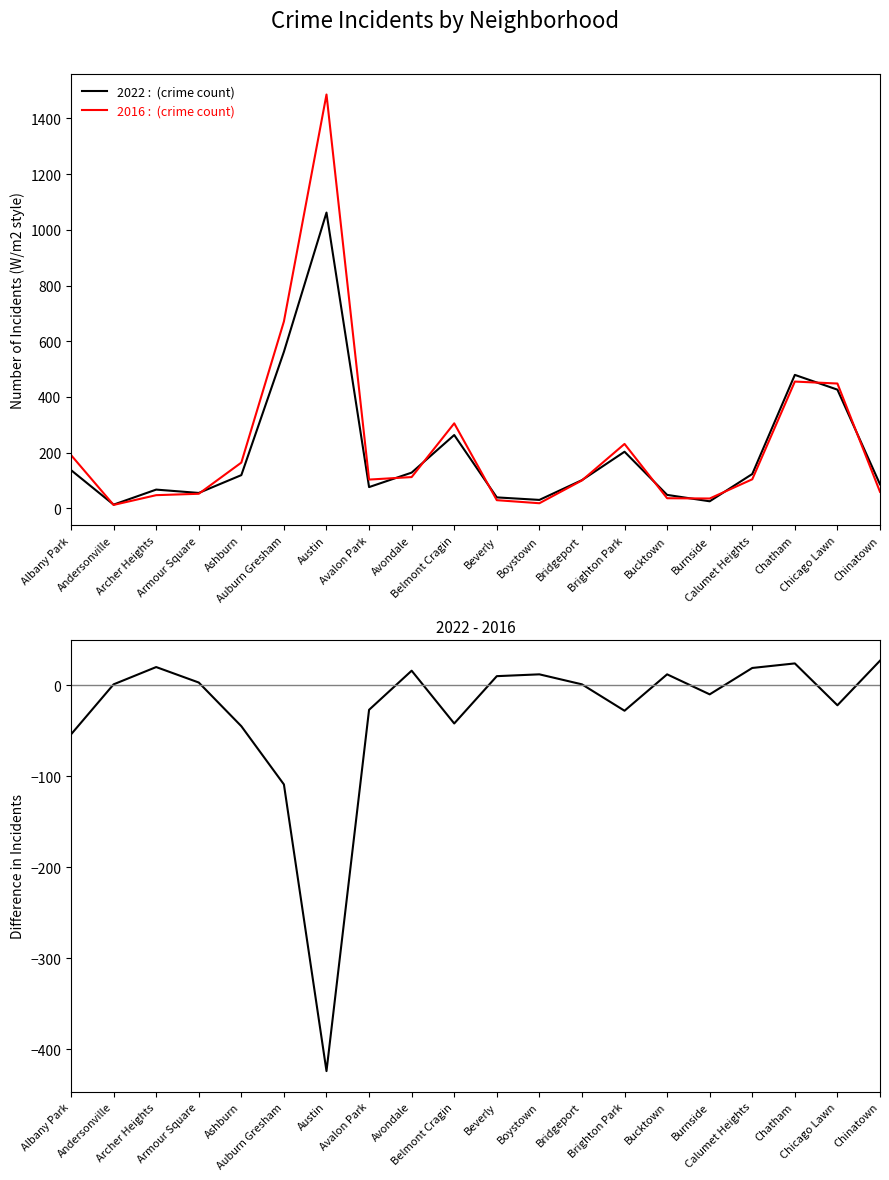

Which label corresponds to the largest value in the chart?

Austin